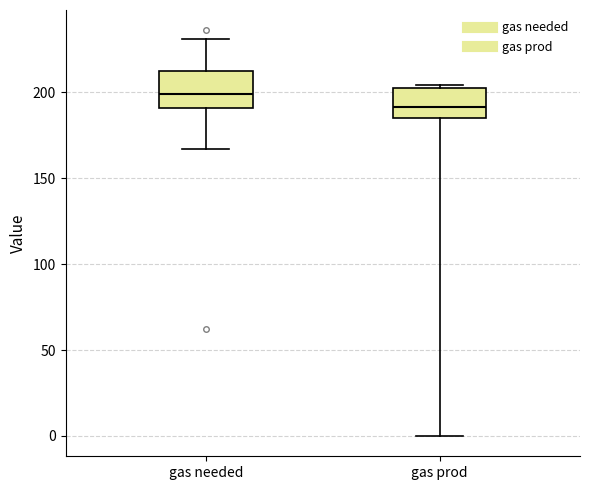

Which box has the highest median line?

gas needed